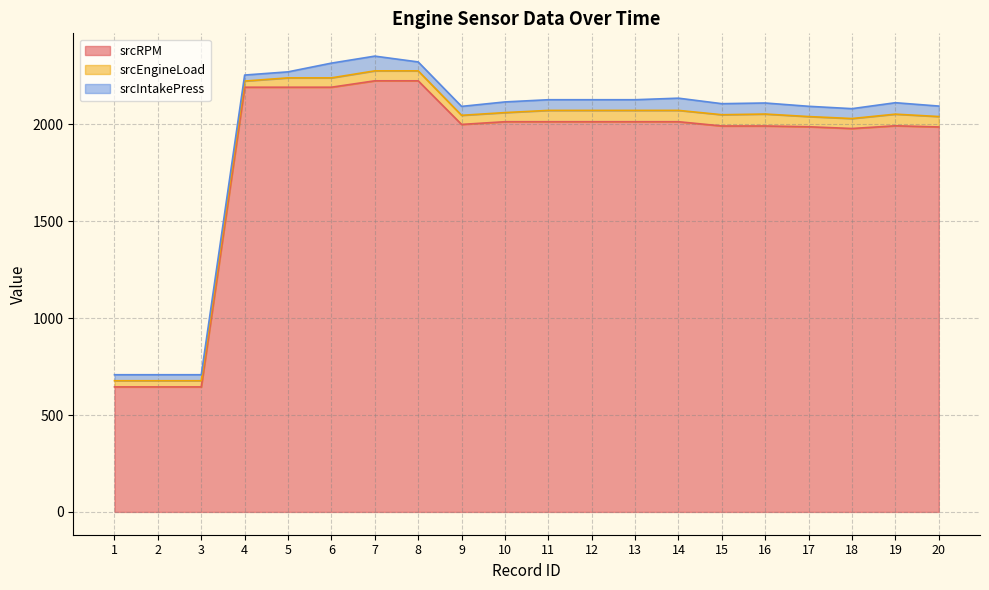

At 5, list the series in order from smallest to largest.

srcIntakePress, srcEngineLoad, srcRPM